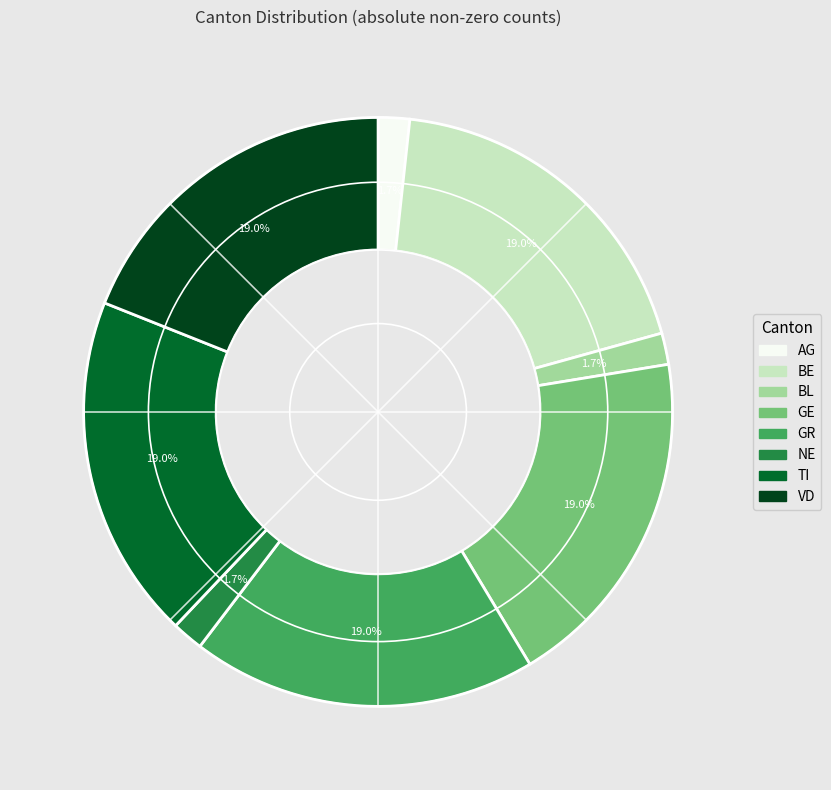

Is it true that GE is 30% of the pie?

False